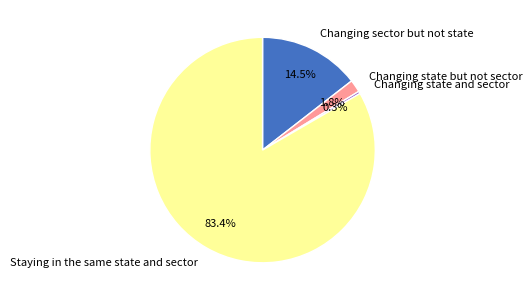

To the nearest percent, what is the combined percentage of Changing state and sector and Changing sector but not state?

15%